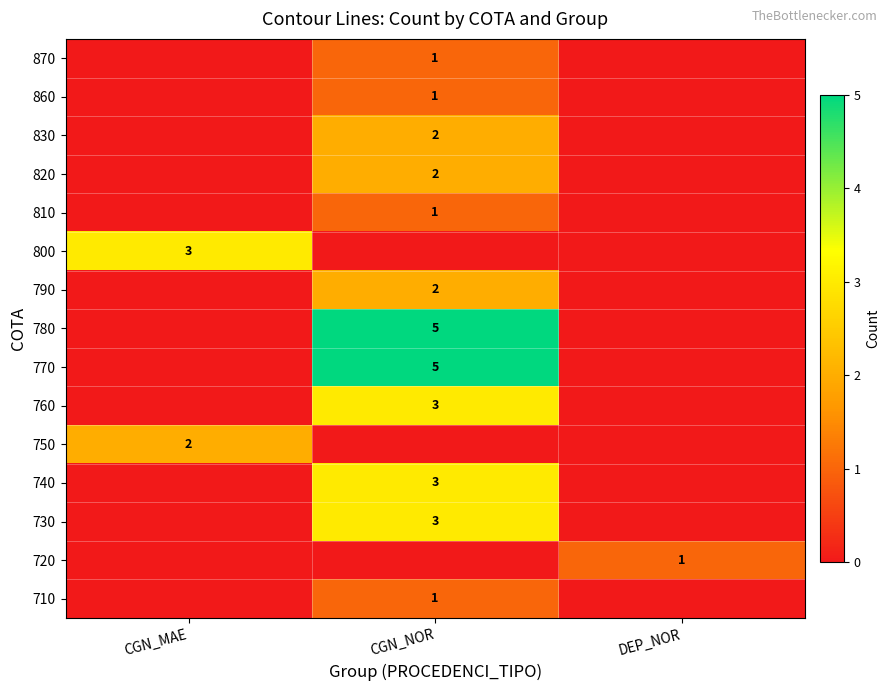

The value of 870 at CGN_NOR is 1. True or false?

True